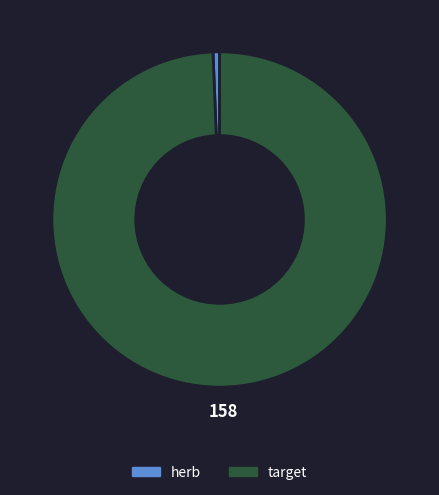

Rank the categories by value from lowest to highest.

herb, target